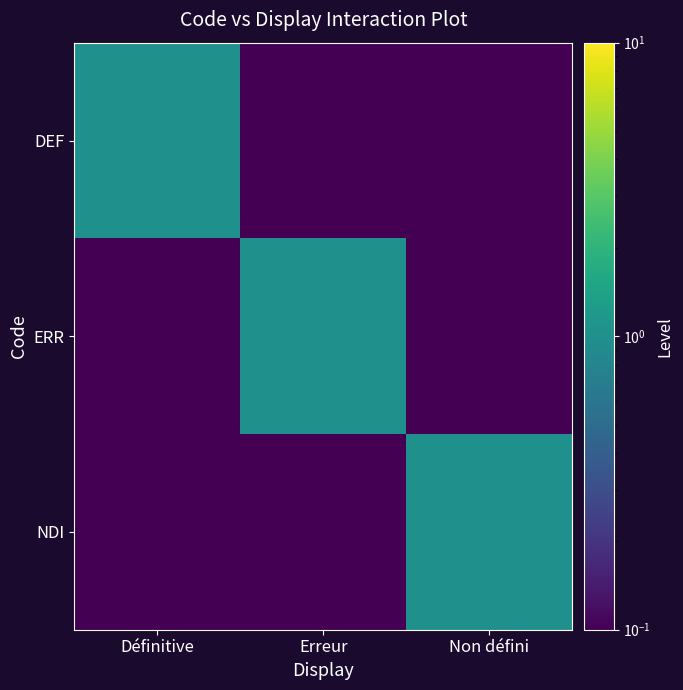

Which series changed the most between Définitive and Erreur?

DEF